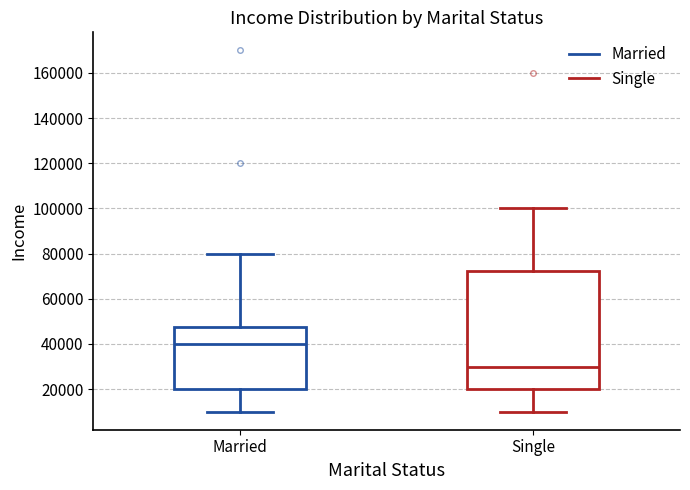

Where is the lower edge of the box for Married on the y-axis? The values are not printed on the chart, so give them approximately, as read against the axis.

20000